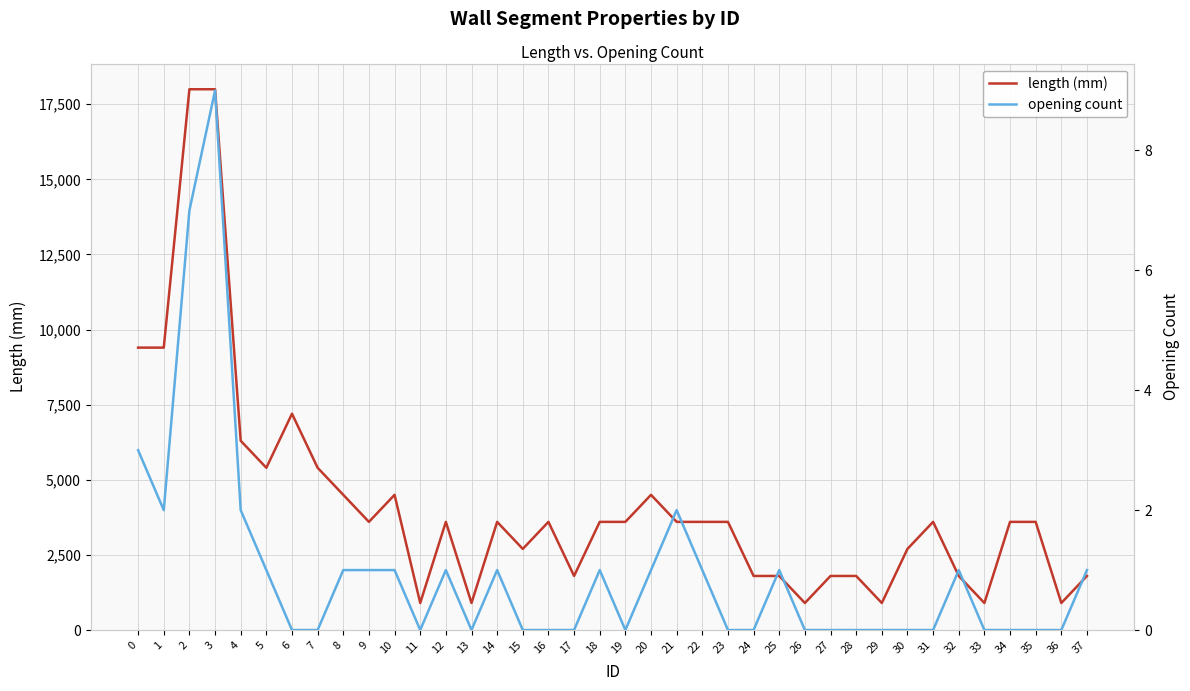

Reading right to left, list all the values displayed in this chart.

length (mm): 37=1800	36=900	35=3600	34=3600	33=900	32=1800	31=3600	30=2700	29=900	28=1800	27=1800	26=900	25=1800	24=1800	23=3600	22=3600	21=3600	20=4500	19=3600	18=3600	17=1800	16=3600	15=2700	14=3600	13=900	12=3600	11=900	10=4500	9=3600	8=4500	7=5400	6=7200	5=5400	4=6300	3=18000	2=18000	1=9400	0=9400
opening count: 37=1	36=0	35=0	34=0	33=0	32=1	31=0	30=0	29=0	28=0	27=0	26=0	25=1	24=0	23=0	22=1	21=2	20=1	19=0	18=1	17=0	16=0	15=0	14=1	13=0	12=1	11=0	10=1	9=1	8=1	7=0	6=0	5=1	4=2	3=9	2=7	1=2	0=3